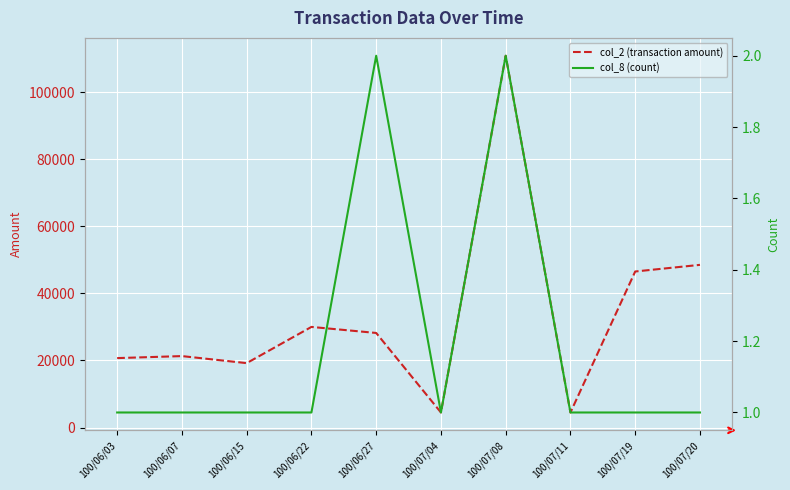

At which category is the sum across all series the highest?

100/07/08